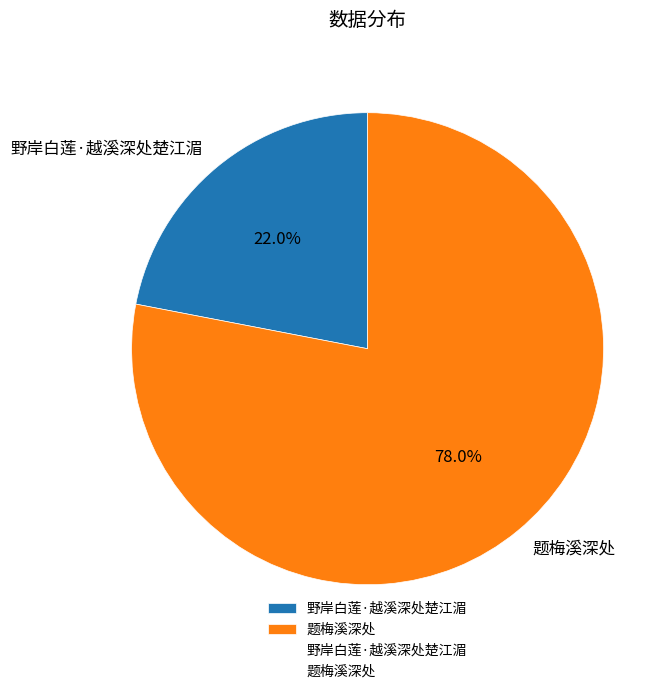

To the nearest percent, what percentage of the pie is 题梅溪深处?

78%